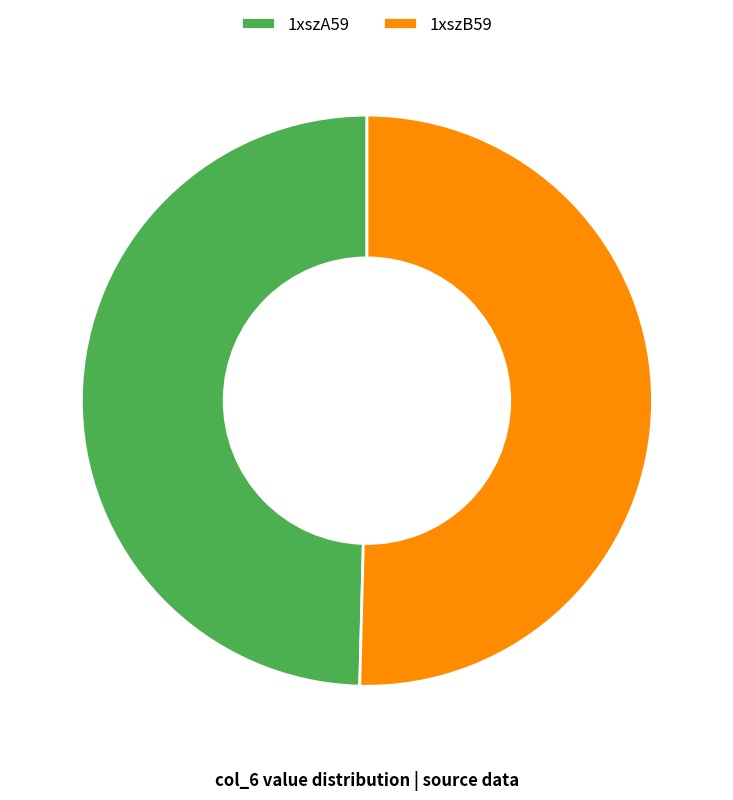

Combined, do 1xszA59 and 1xszB59 account for over 50%?

Yes